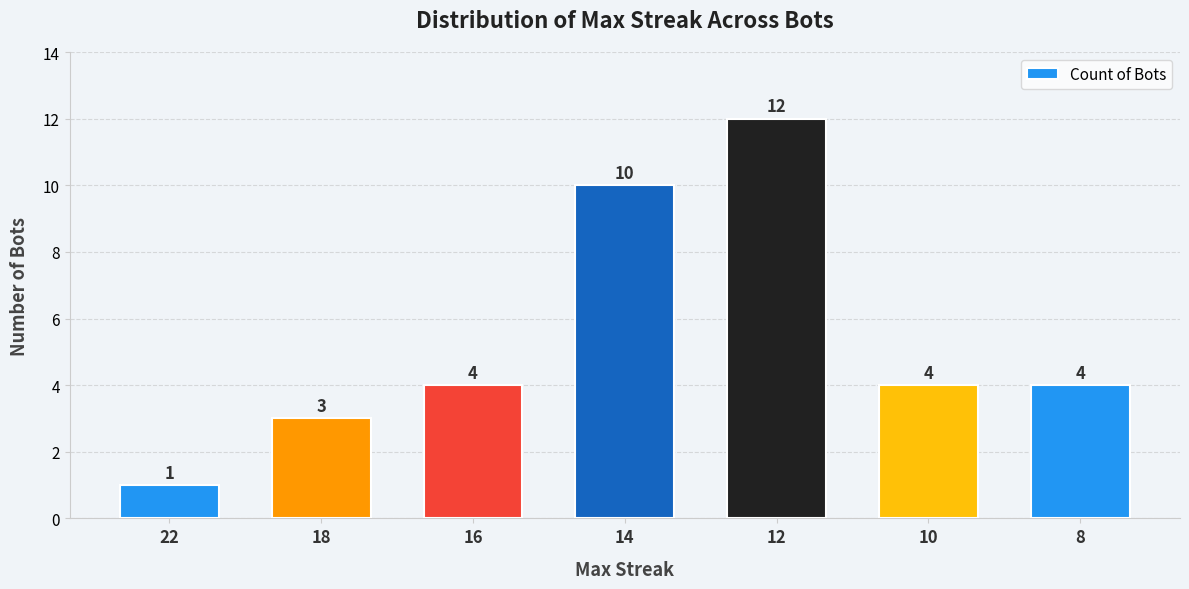

The chart shows a value of 4 at 8. True or false?

True